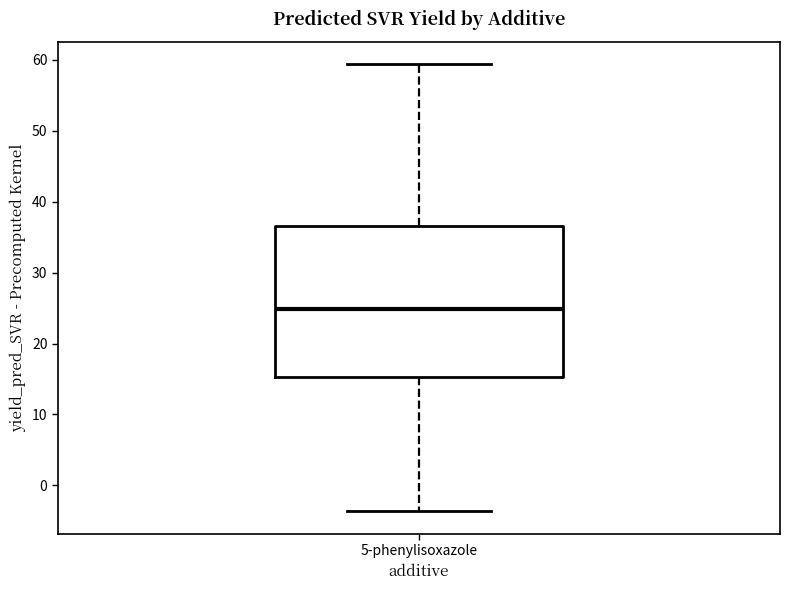

Where does the lower whisker of the box for 5-phenylisoxazole end on the y-axis? The values are not printed on the chart, so give them approximately, as read against the axis.

-4